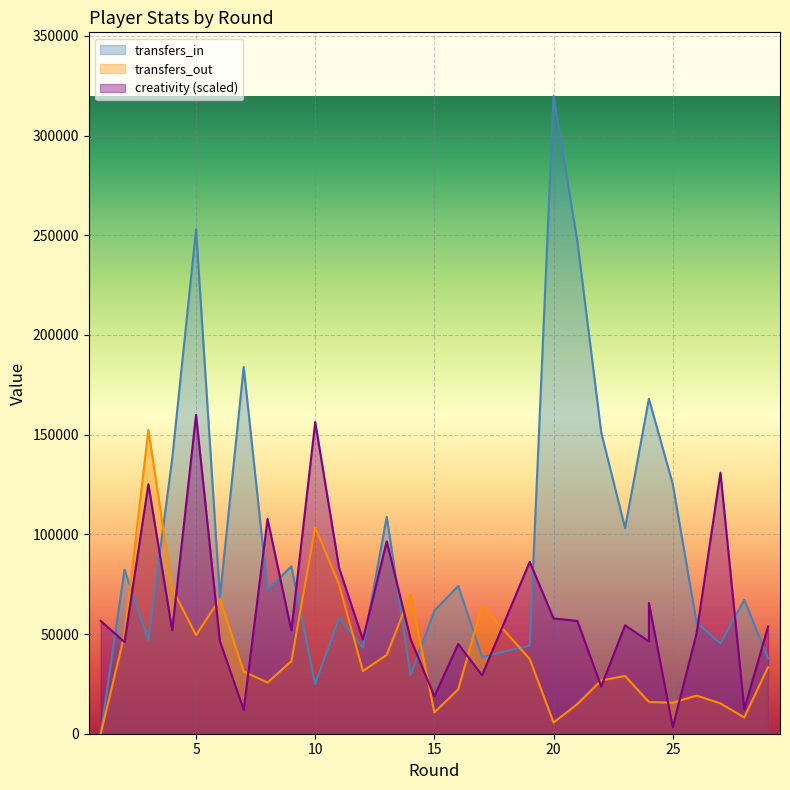

After their last crossing, which series has the higher values: transfers_out or creativity?

creativity